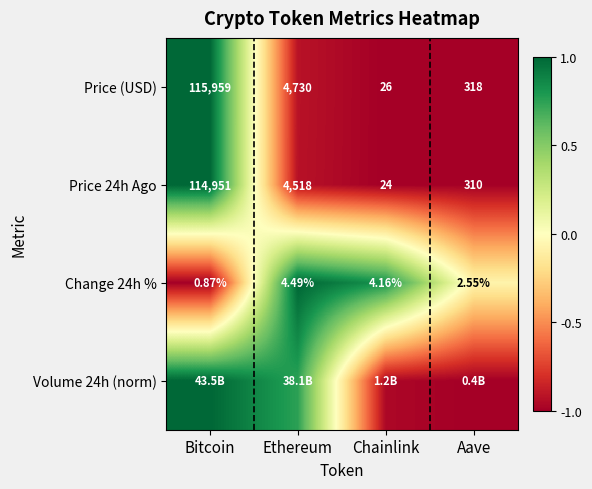

Rank the categories by Change 24h % value from lowest to highest.

Bitcoin, Aave, Chainlink, Ethereum